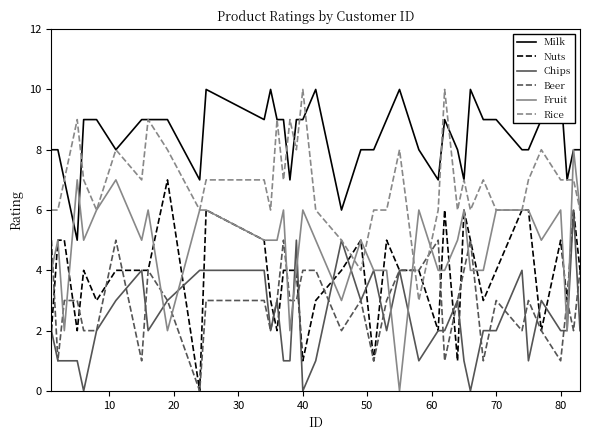

How many intersections are there between Rice and Beer?

2